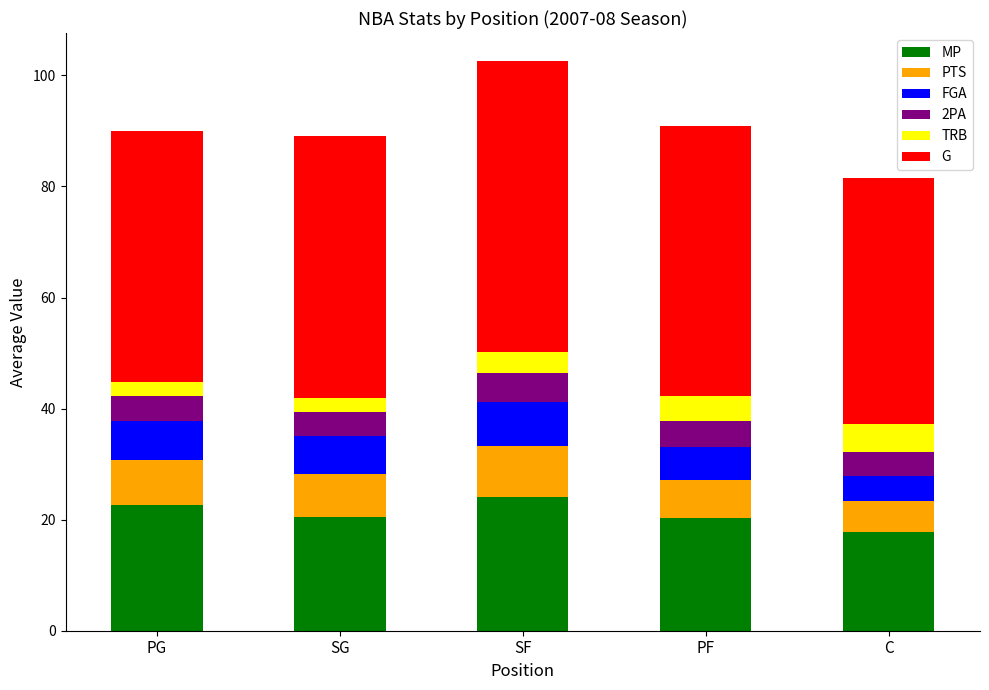

What is the approximate value of MP at SF?

24.1